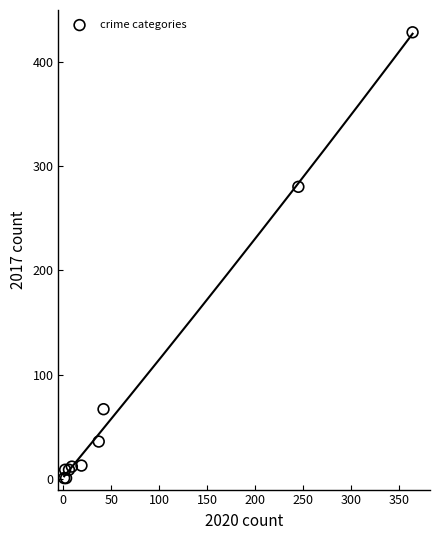

What Y value in the scatter plot is closest to 214?

280